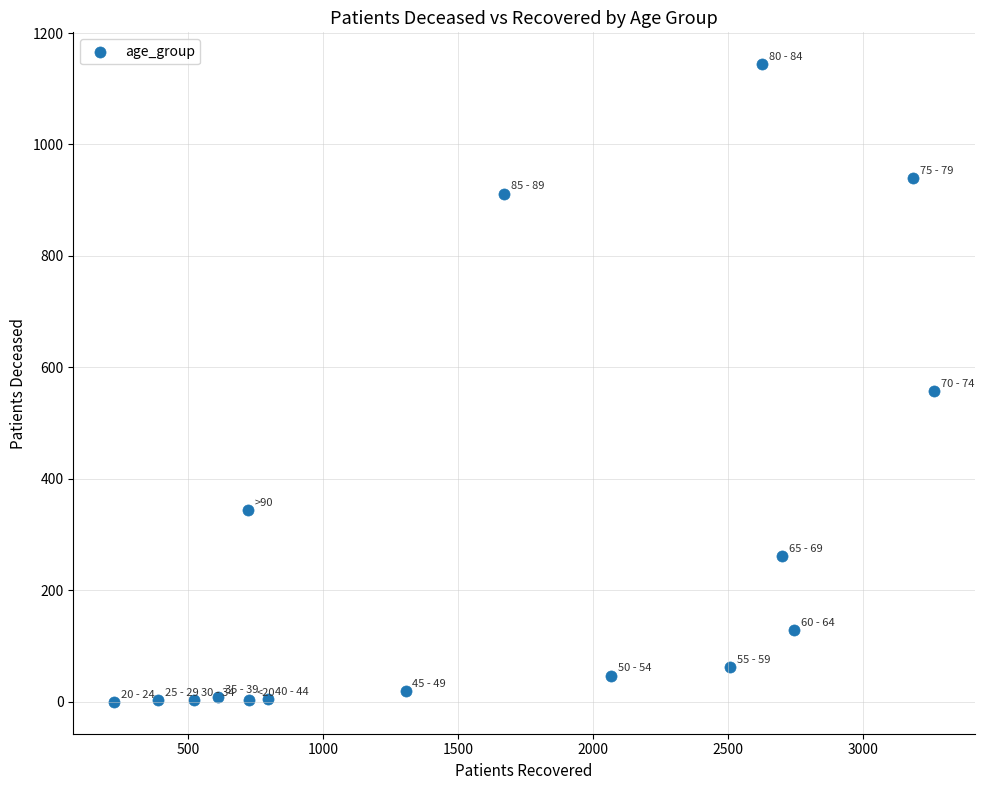

What is the range of Y values (max minus min)?

1144